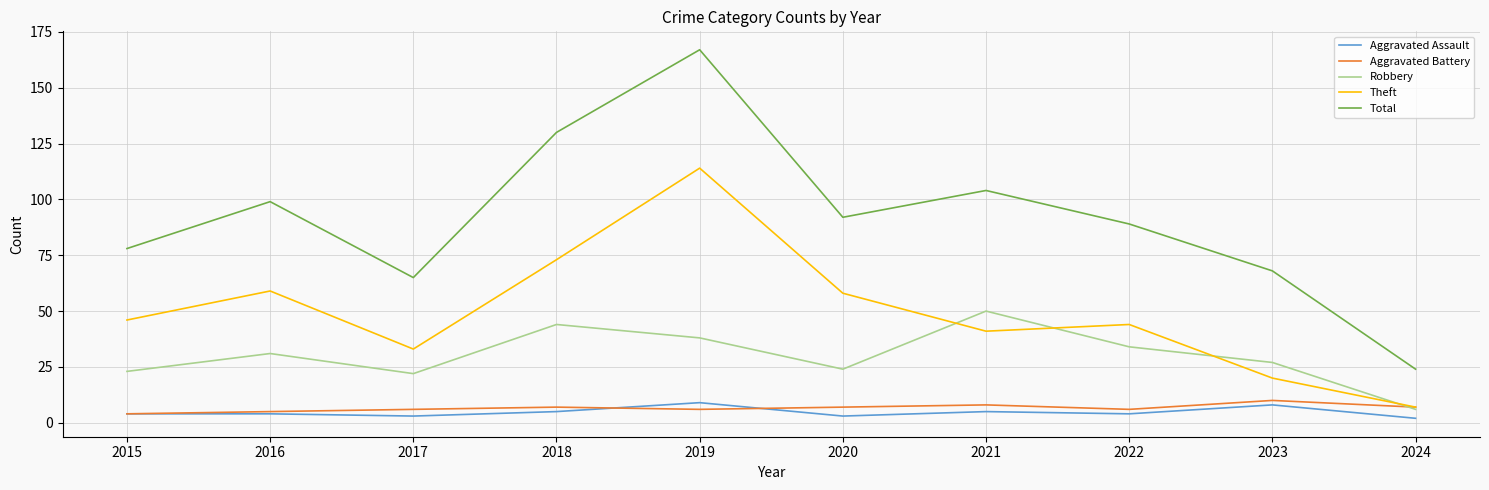

How many categories are shown in the chart?

10